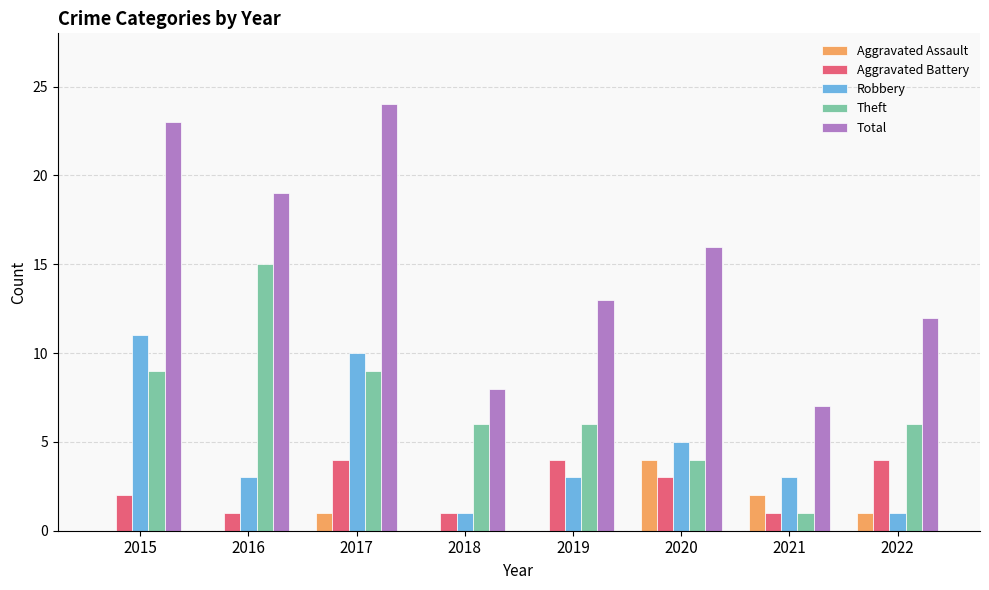

What is the maximum value for Theft?

15